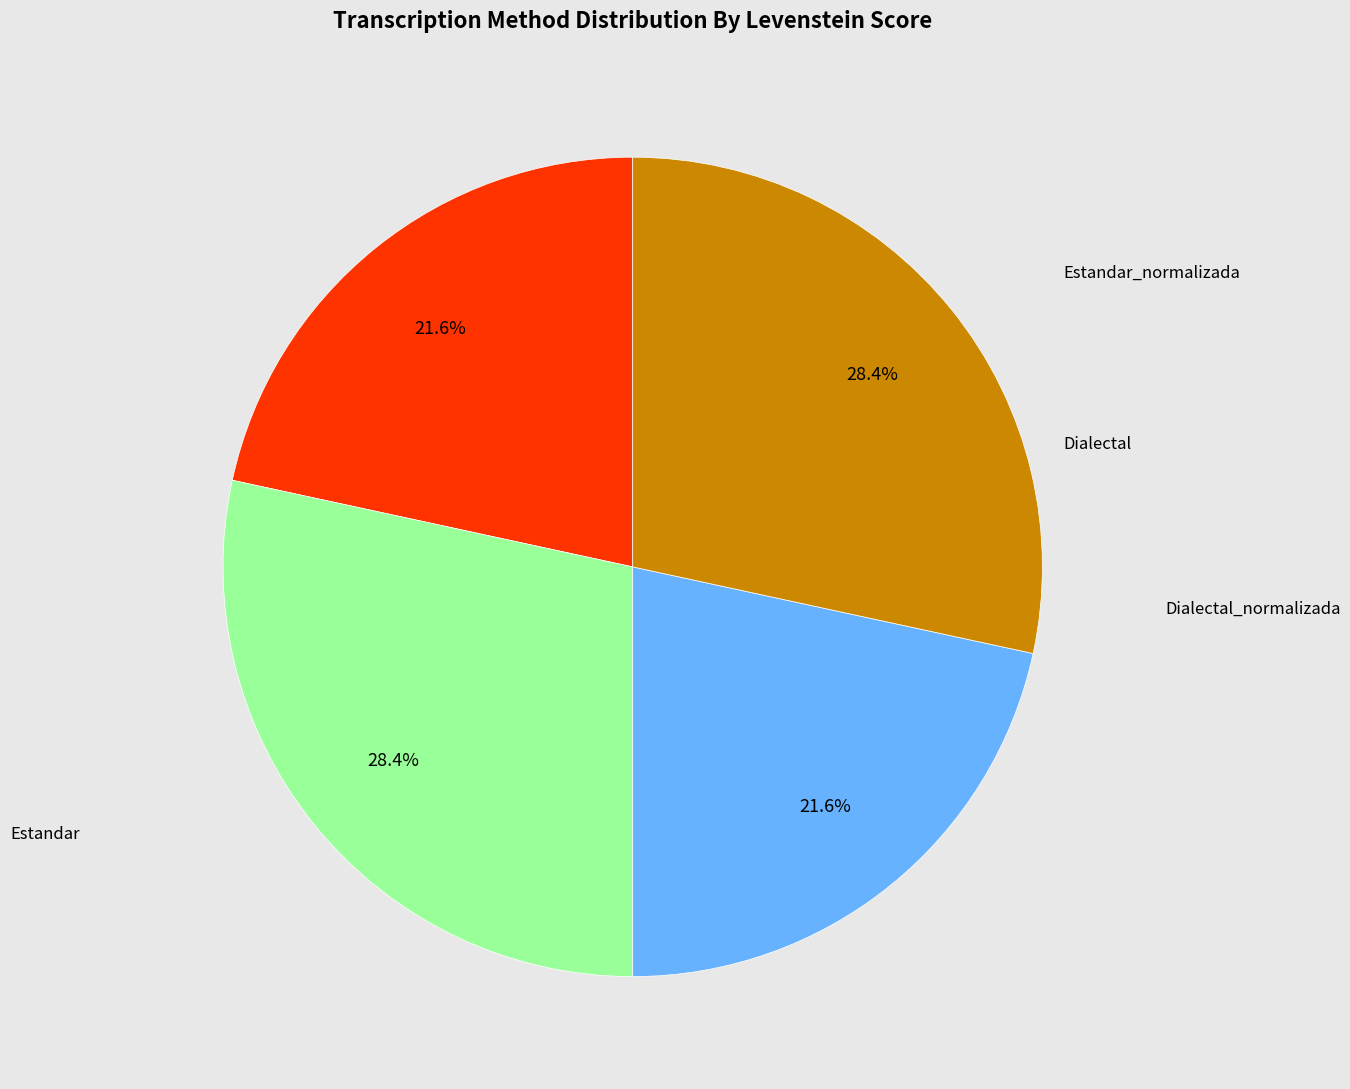

Is there any slice that represents more than half of the pie?

No